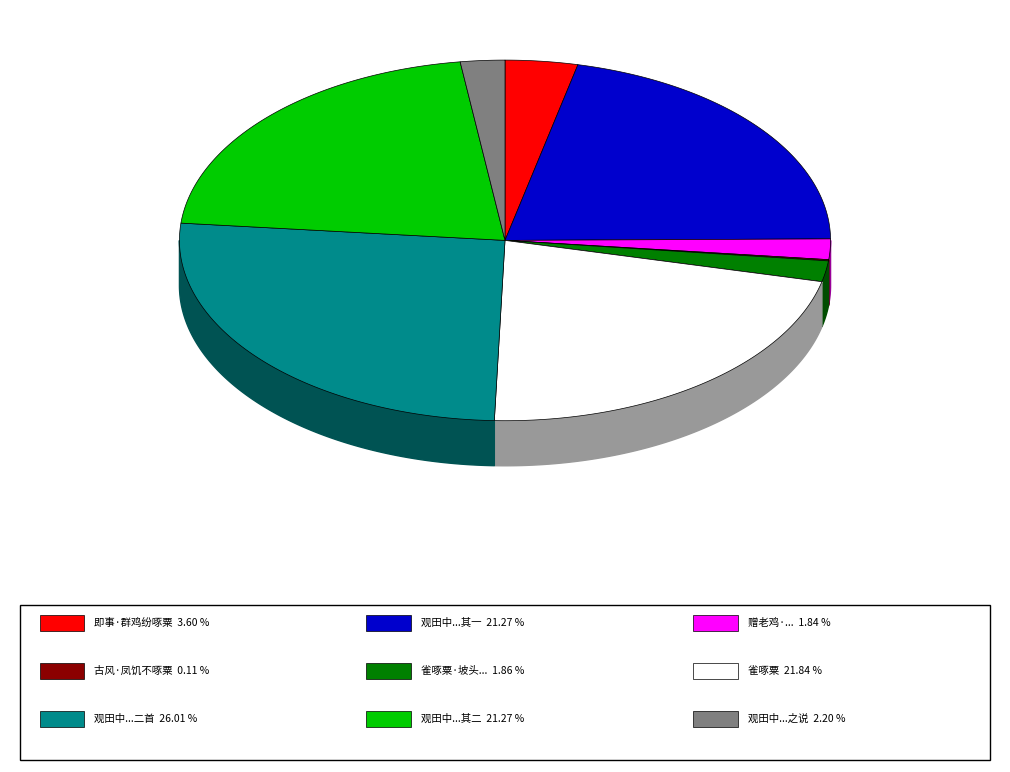

Which has a higher value, 即事·群鸡纷啄粟 or 观田中鸲鹆啄粟因悟象耕鸟耘之说?

即事·群鸡纷啄粟